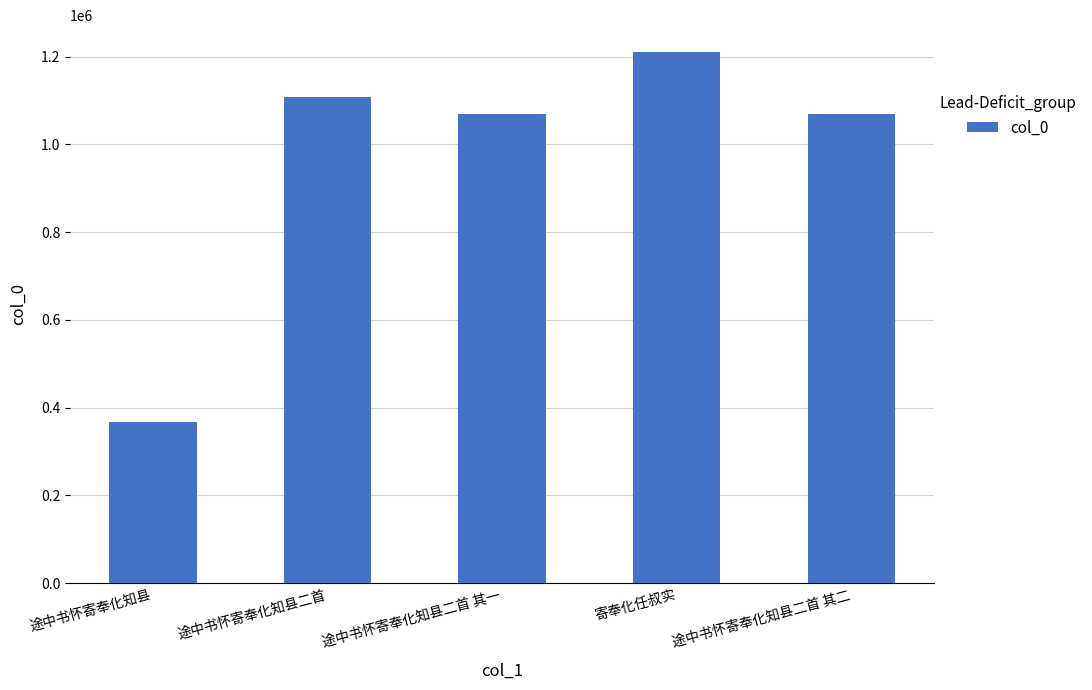

What is the smallest value displayed?

367282